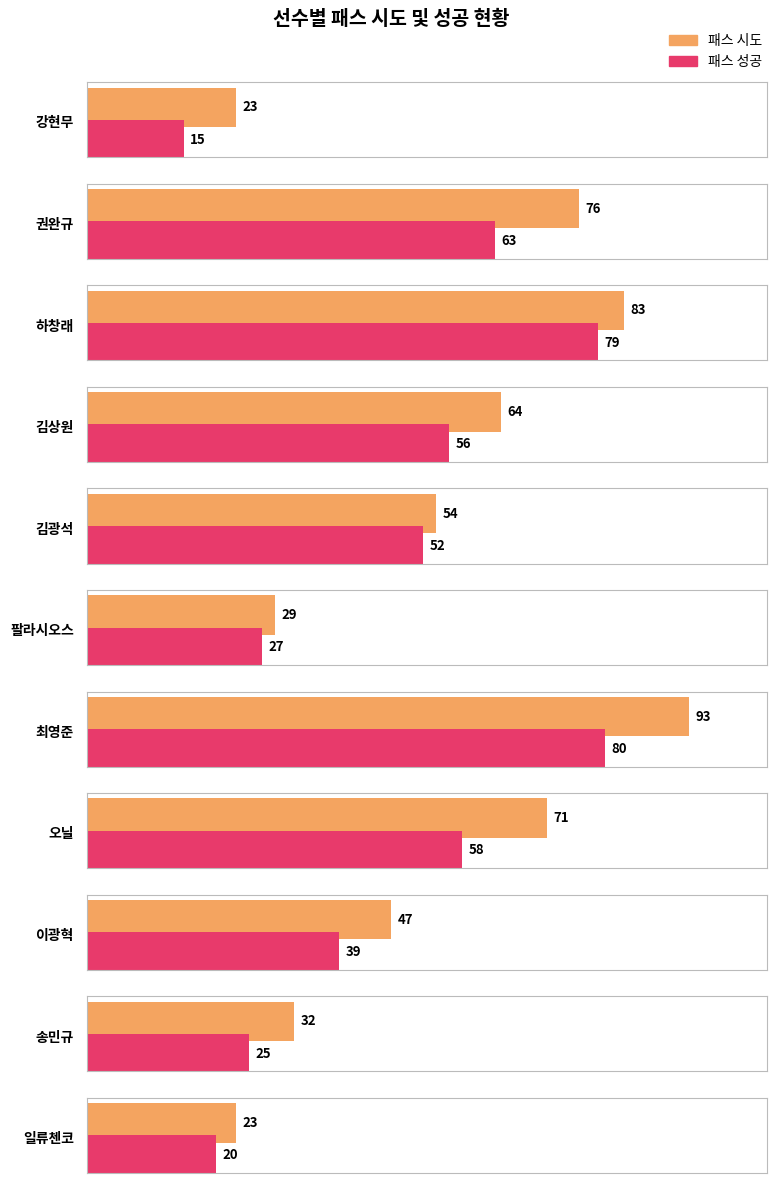

True or false: 패스 시도 has a value of 29 at 팔라시오스.

True